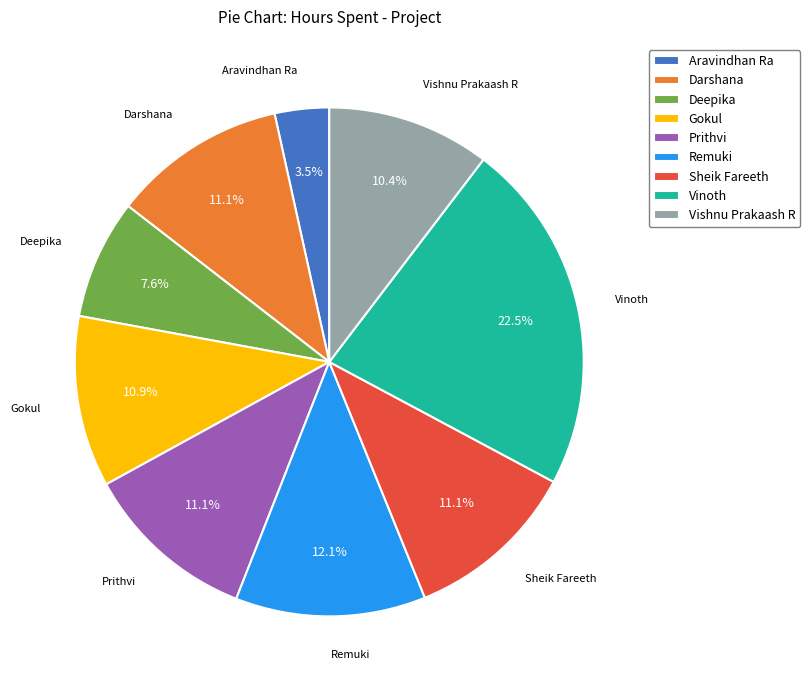

To the nearest percent, what is the combined percentage of Gokul and Vishnu Prakaash R?

21%